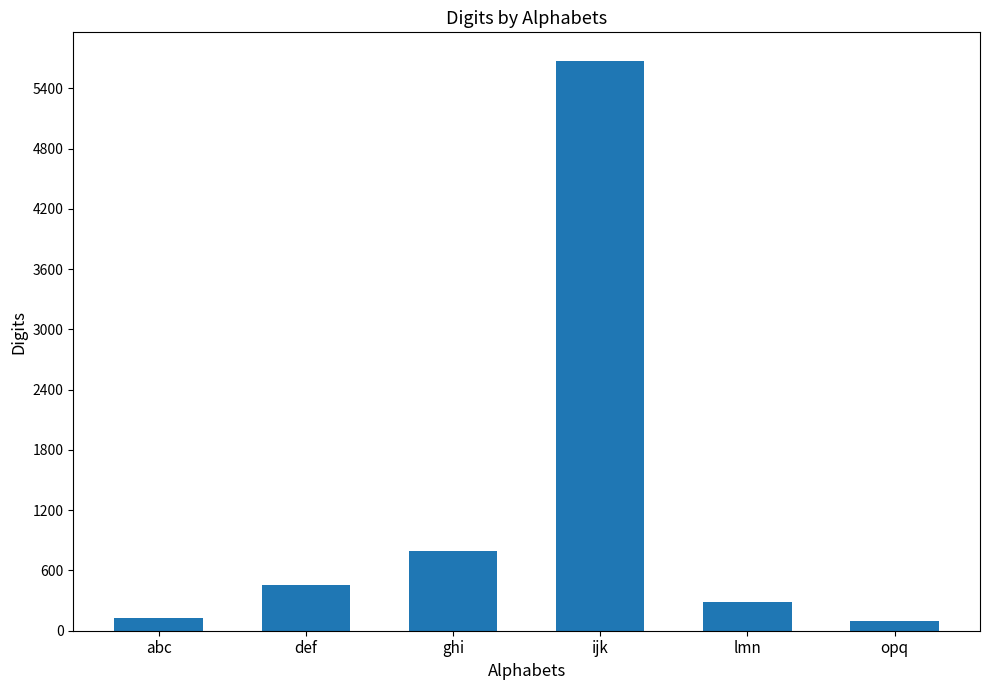

Reading left to right, extract all data points from this chart.

abc=123	def=456	ghi=789	ijk=5673	lmn=290	opq=97